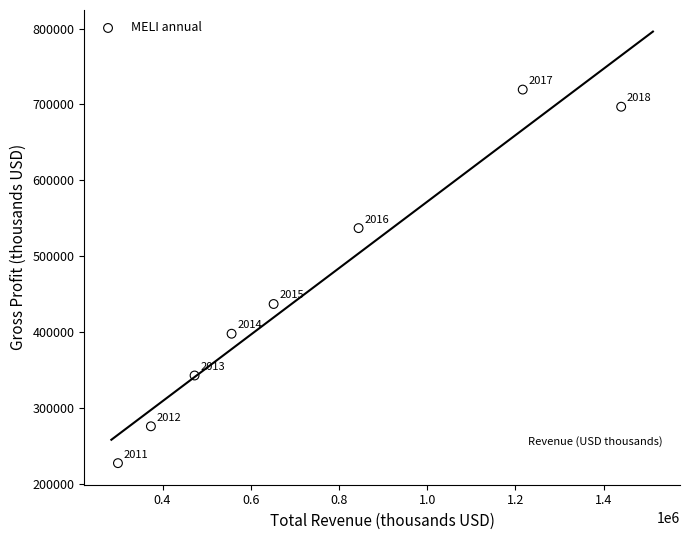

What is the range of Y values (max minus min)?

492700